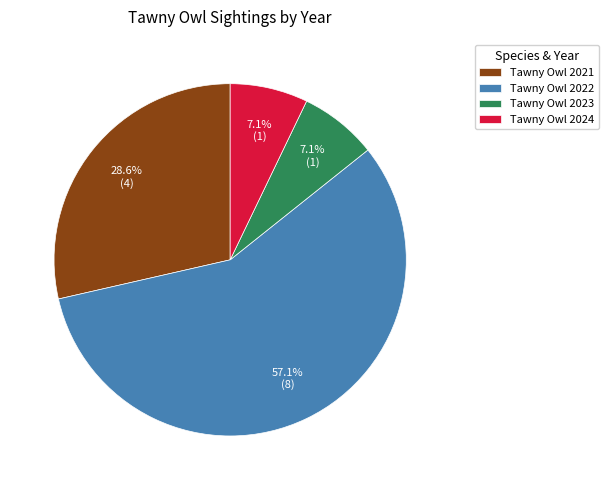

How many segments does this pie chart have?

4